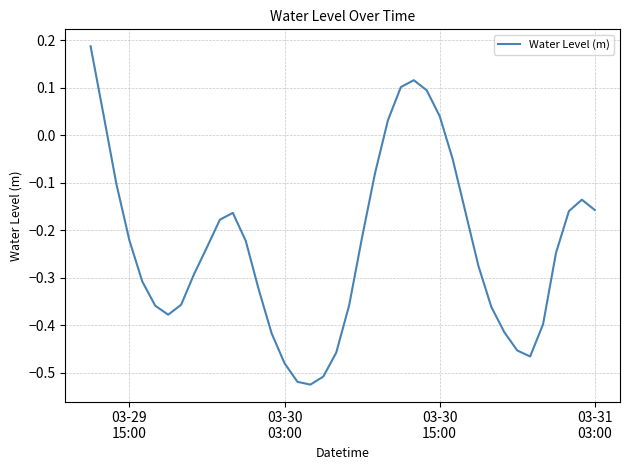

What is the difference between the maximum and minimum values?

0.7